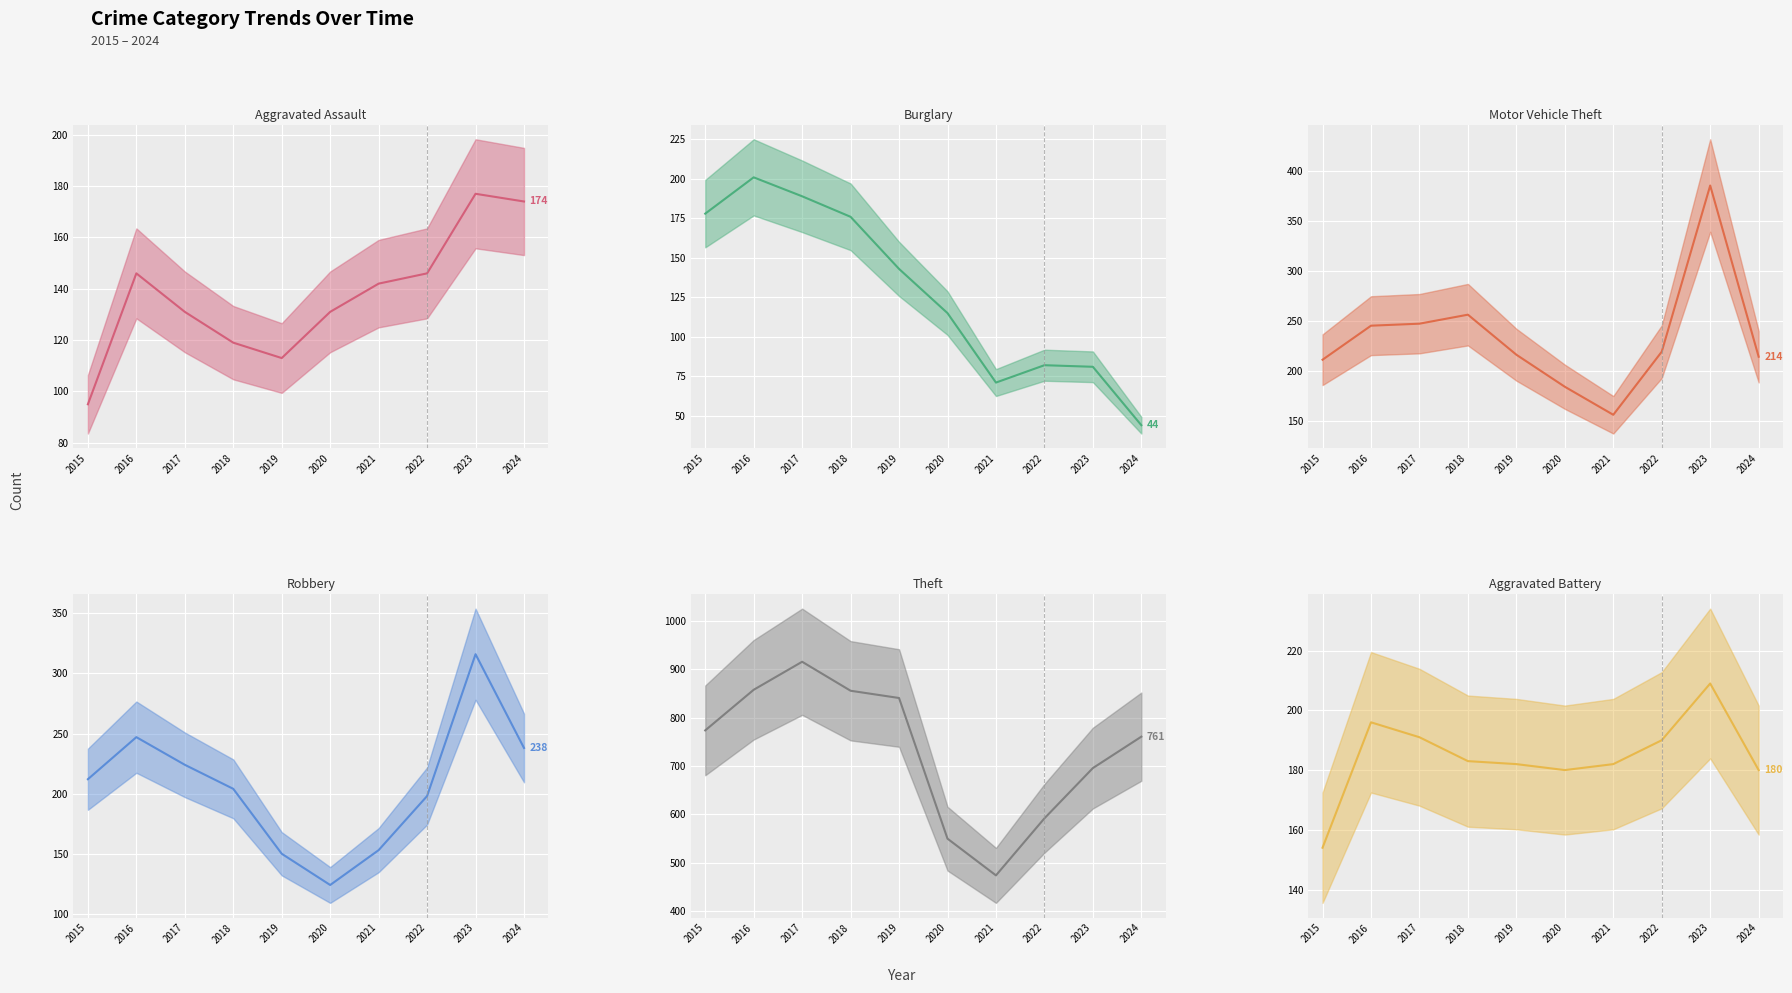

What is the difference between the second highest and minimum values in the Aggravated Battery (line) series?

42